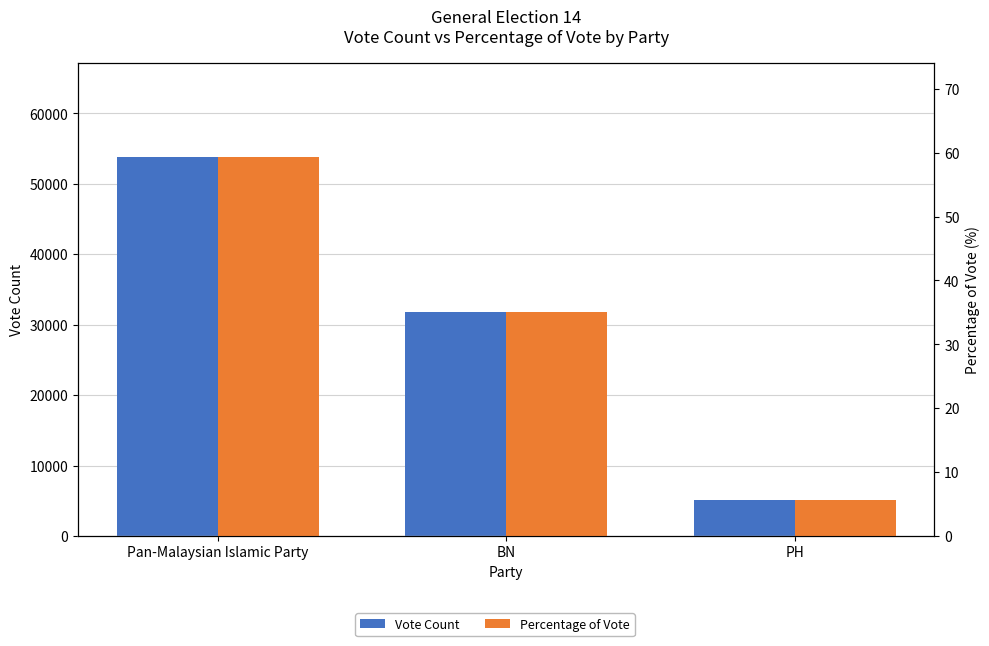

How many series are shown in this chart?

2